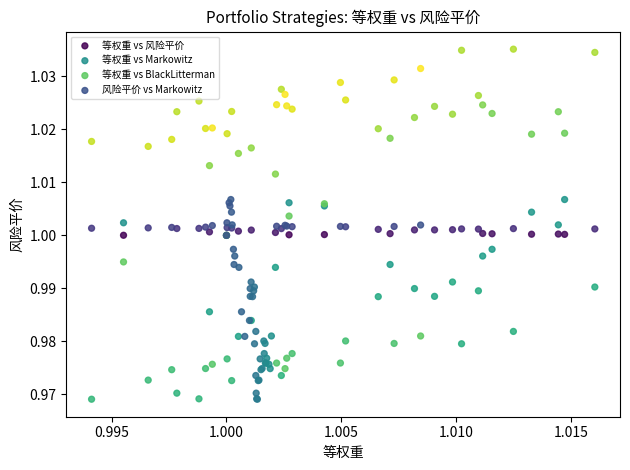

Which series contains the highest Y value?

等权重 vs BlackLitterman